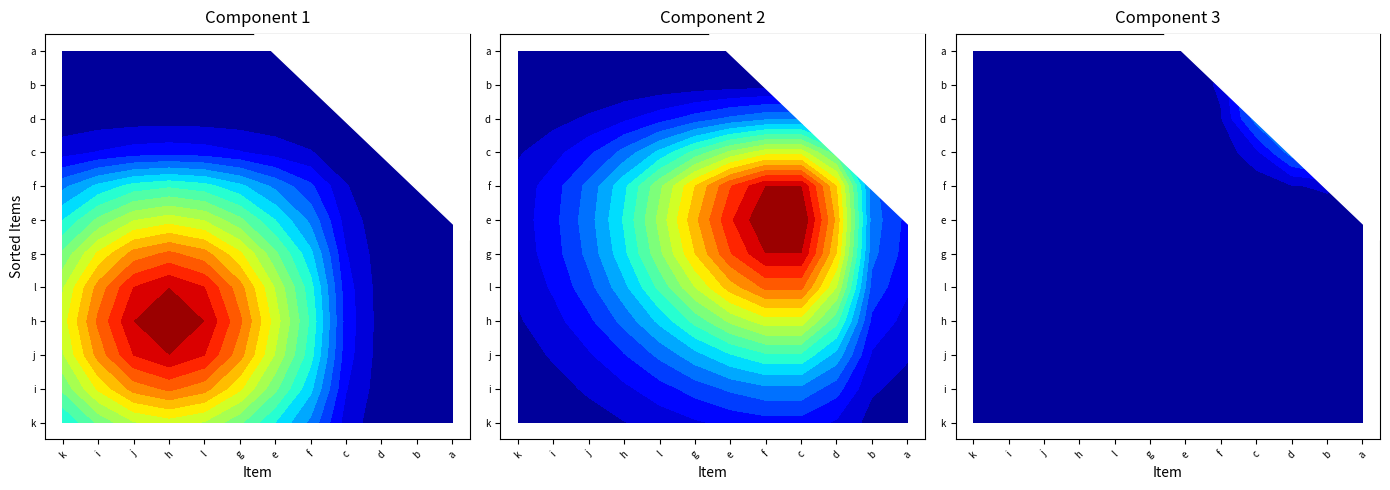

What is the highest value of the sorted_vals series?

16